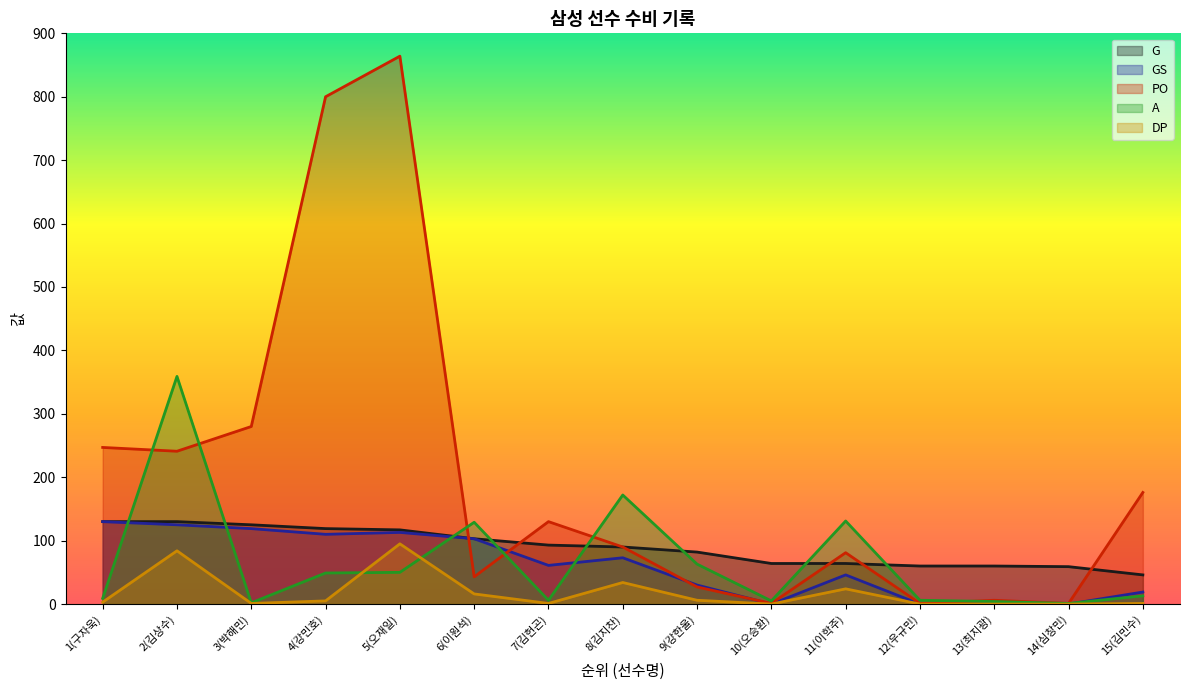

Between 14(심창민) and 15(김민수), which series saw the biggest shift?

PO